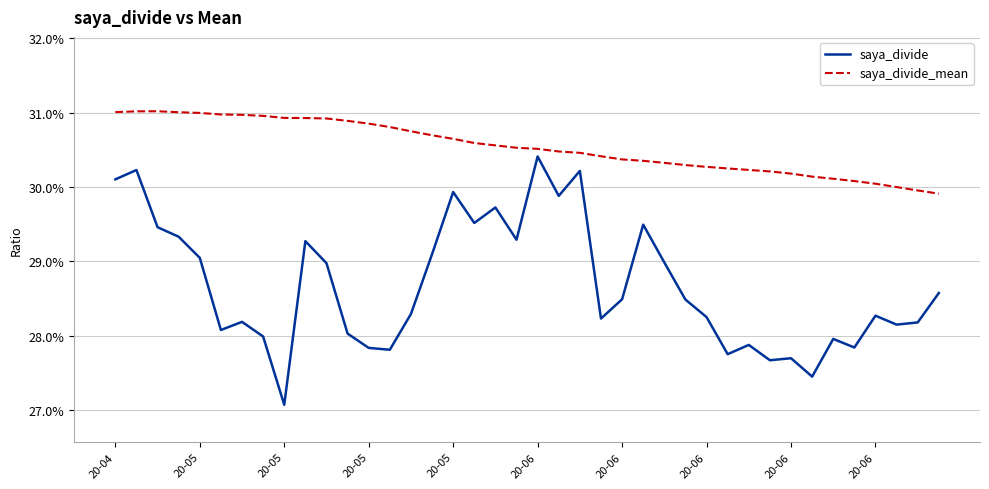

Reading left to right, extract all data points from this chart.

saya_divide: 0.3	0.3	0.3	0.3	0.3	0.3	0.3	0.3	0.3	0.3	0.3	0.3	0.3	0.3	0.3	0.3	0.3	0.3	0.3	0.3	0.3	0.3	0.3	0.3	0.3	0.3	0.3	0.3	0.3	0.3	0.3	0.3	0.3	0.3	0.3	0.3	0.3	0.3	0.3	0.3
saya_divide_mean: 0.3	0.3	0.3	0.3	0.3	0.3	0.3	0.3	0.3	0.3	0.3	0.3	0.3	0.3	0.3	0.3	0.3	0.3	0.3	0.3	0.3	0.3	0.3	0.3	0.3	0.3	0.3	0.3	0.3	0.3	0.3	0.3	0.3	0.3	0.3	0.3	0.3	0.3	0.3	0.3